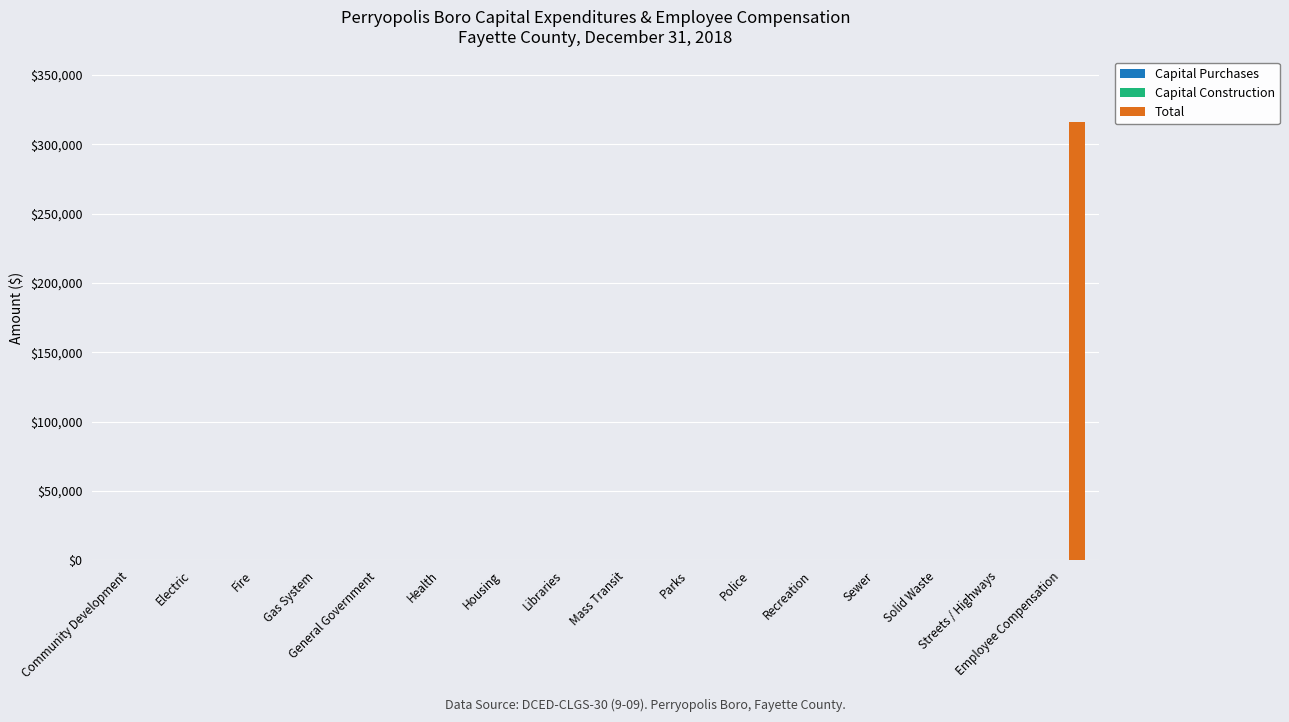

What is the greatest value displayed?

315838